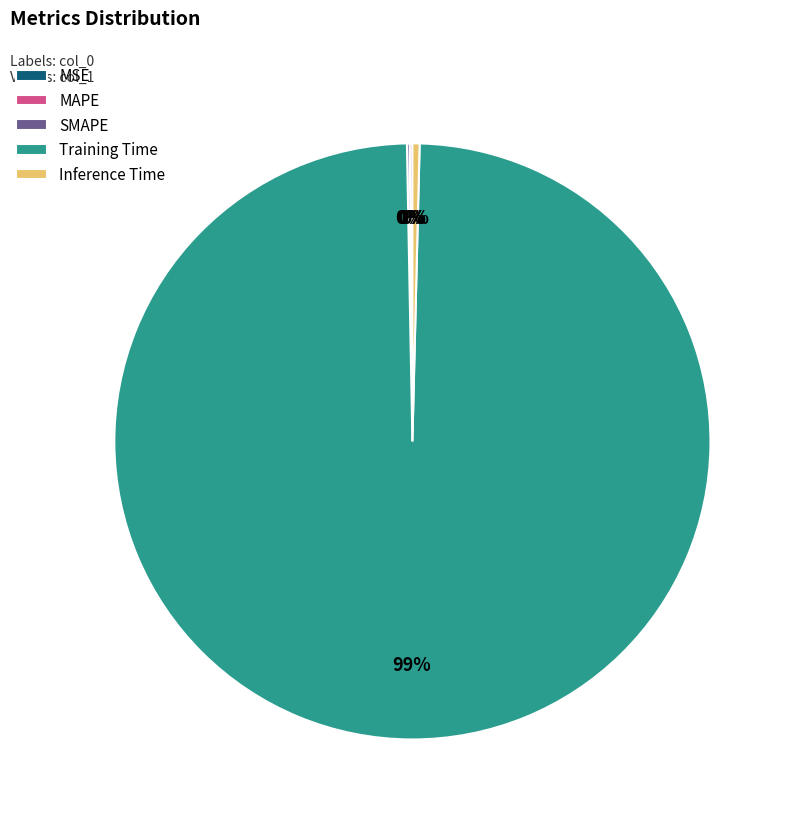

Which category accounts for the majority?

Training Time